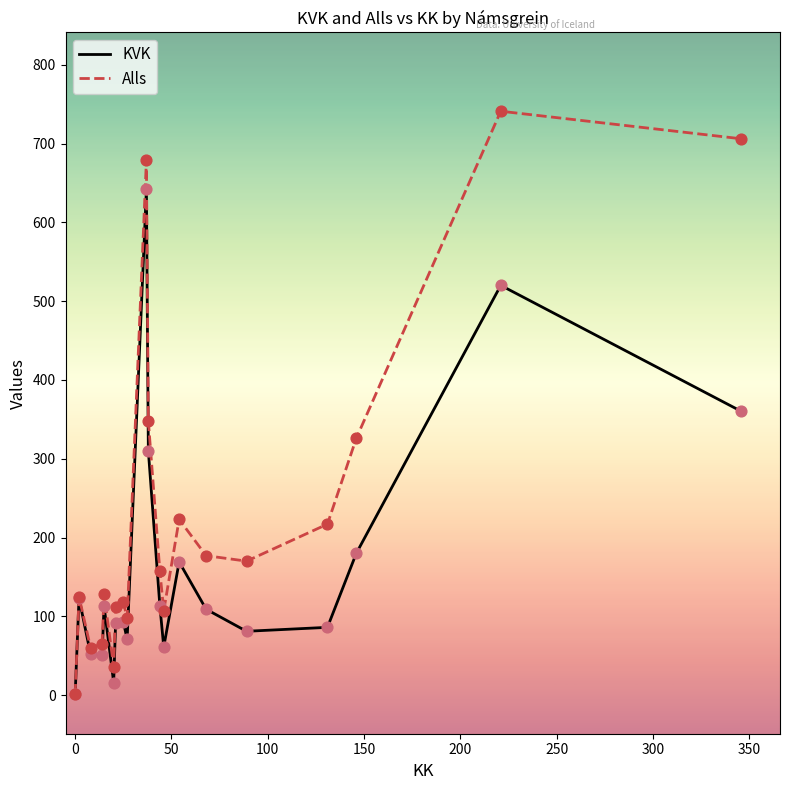

Which series has the widest spread of values?

Alls